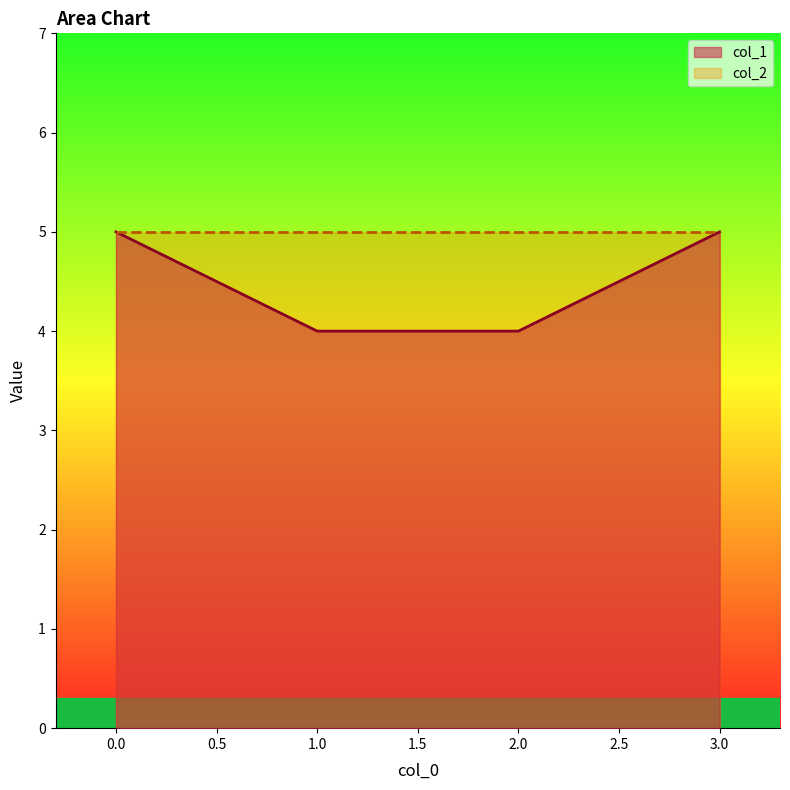

How many series are shown in this chart?

2